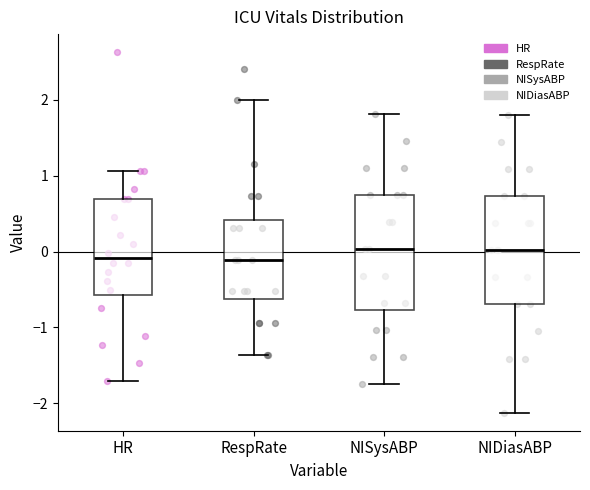

Reading left to right, read every box against the y-axis: the position of its median line, the range the box covers, and the ends of its whiskers. The values are not printed on the chart, so give them approximately, as read against the axis.

HR: median -0.1, box -0.6 to 0.7, whiskers -1.7 to 1.1
RespRate: median -0.1, box -0.6 to 0.4, whiskers -1.4 to 2.0
NISysABP: median 0.0, box -0.8 to 0.7, whiskers -1.7 to 1.8
NIDiasABP: median 0.0, box -0.7 to 0.7, whiskers -2.1 to 1.8